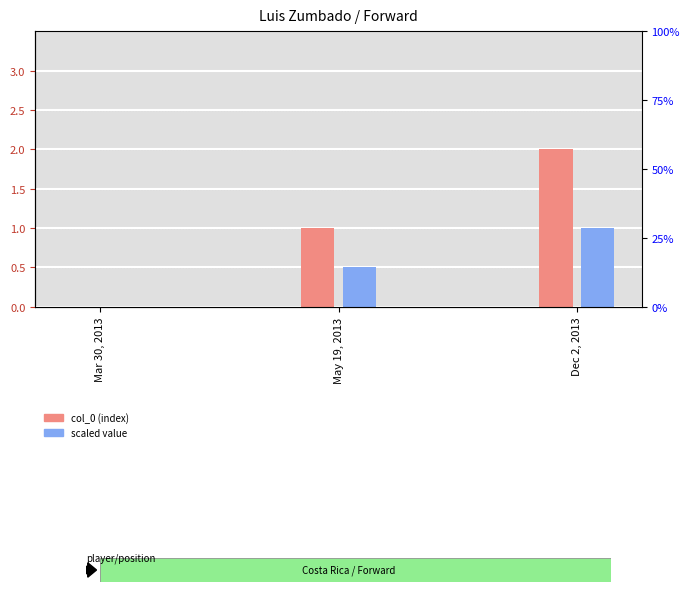

The scaled value series shows 1.5 at Dec 2, 2013. True or false?

False